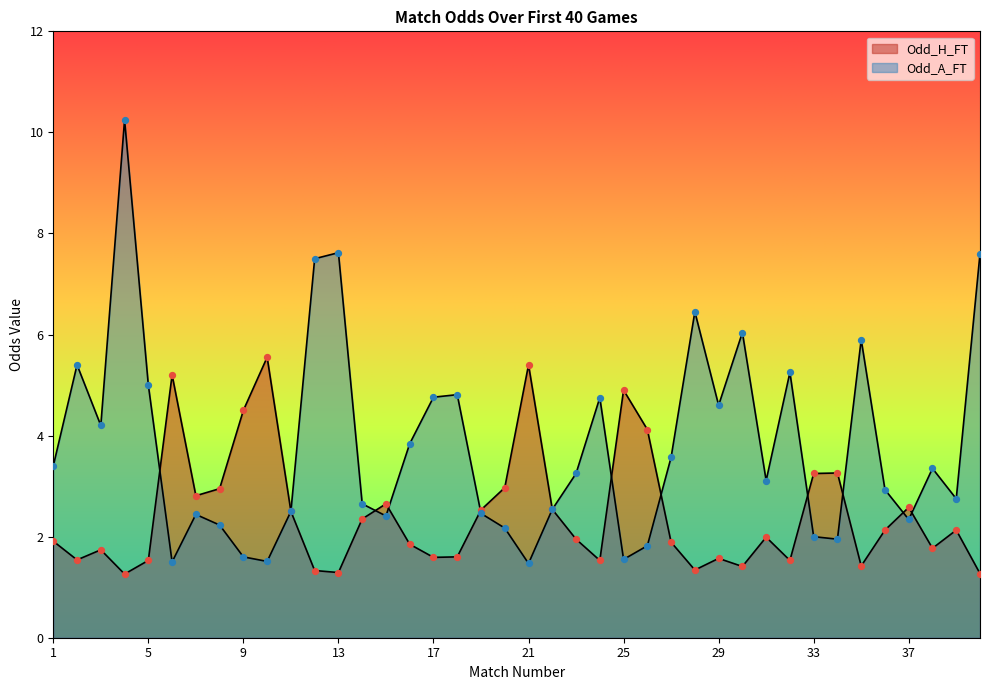

At which category is the sum across all series the highest?

4